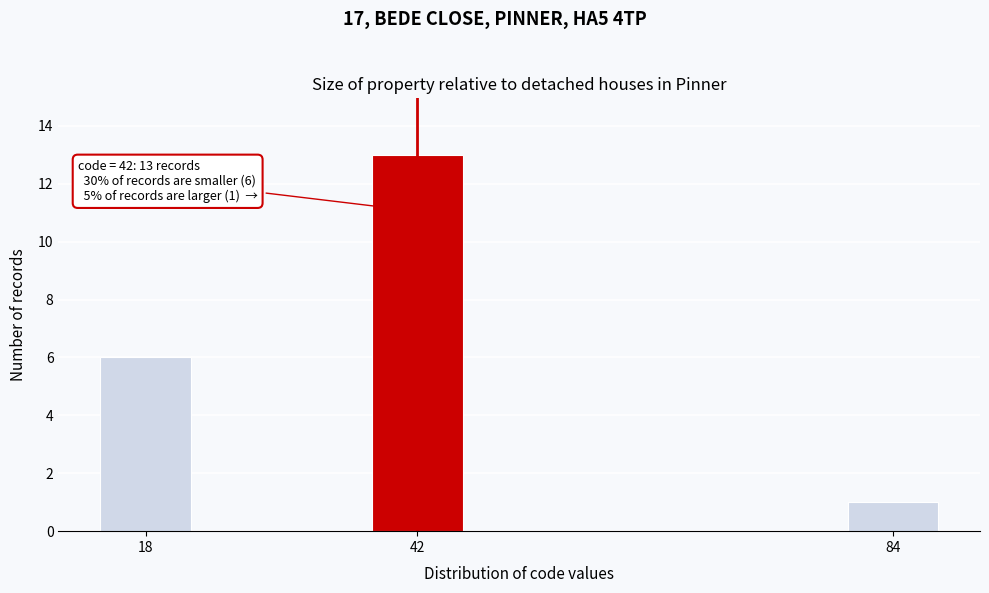

Reading right to left, transcribe all the data shown in this chart.

1	13	6